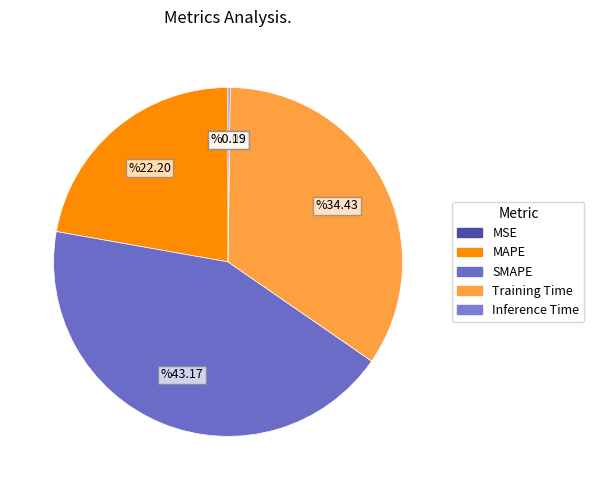

How many slices are in this pie chart?

5